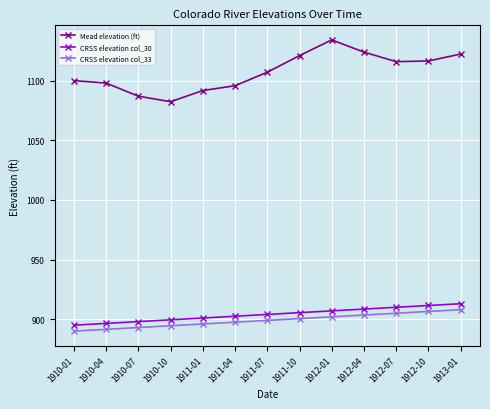

Which series changed the most between 1912-10 and 1913-01?

Mead elevation (ft)